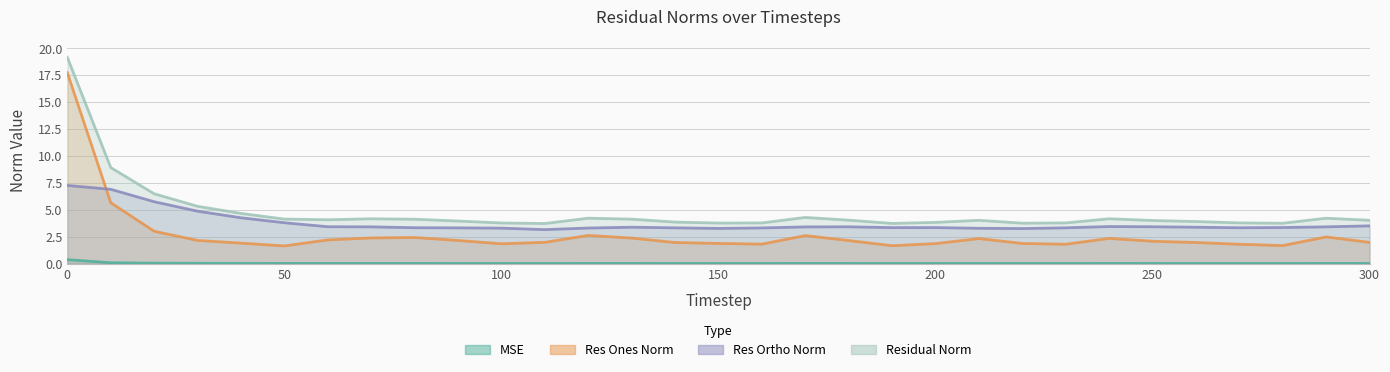

How many lines are shown in the chart?

4